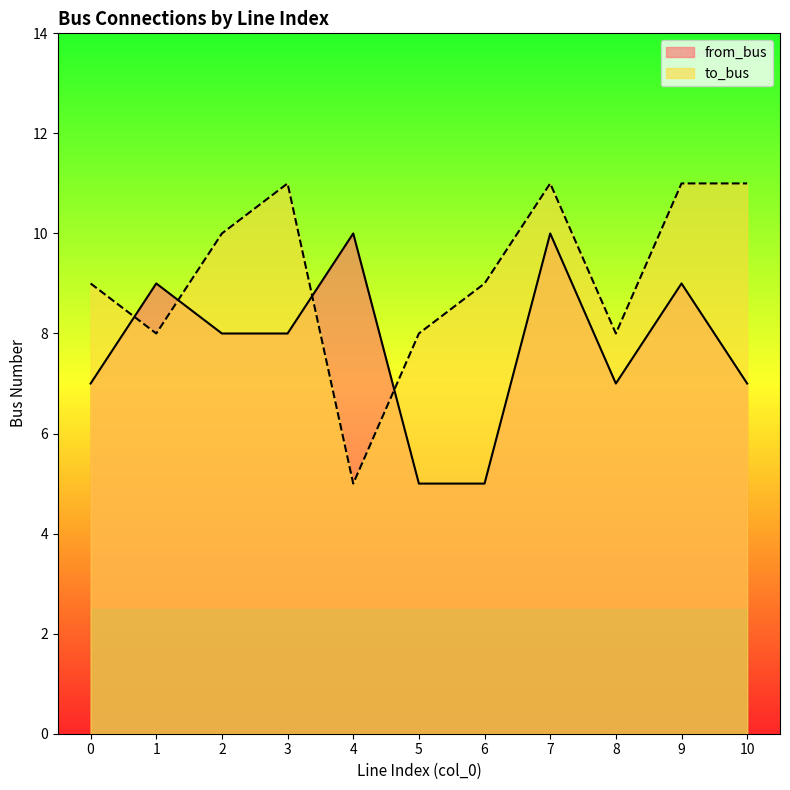

What is the maximum value shown in the chart?

11